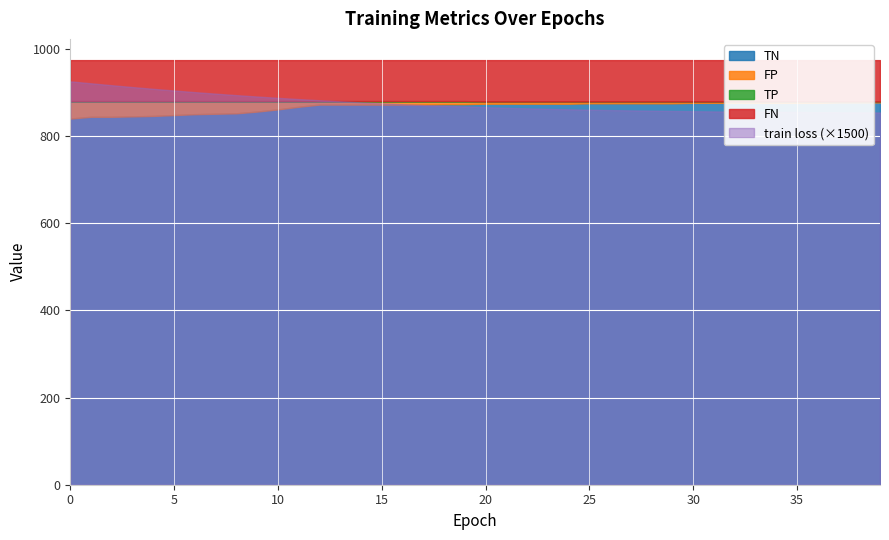

What is the difference between the highest and lowest values at 23?

874.0